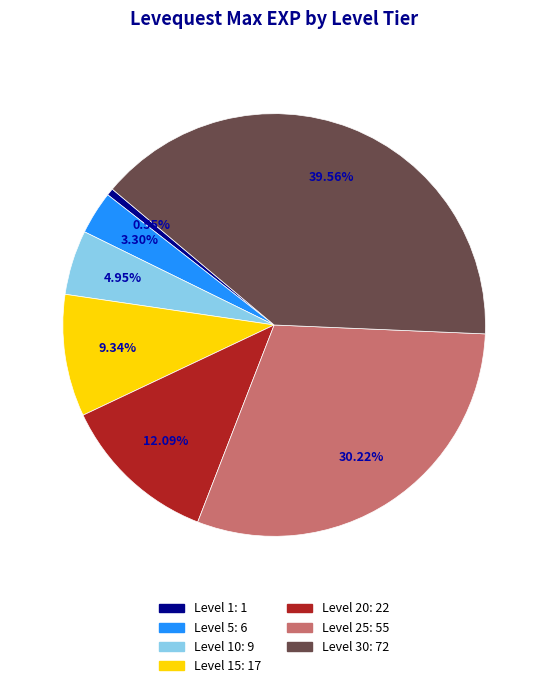

Does any single category account for the majority?

No